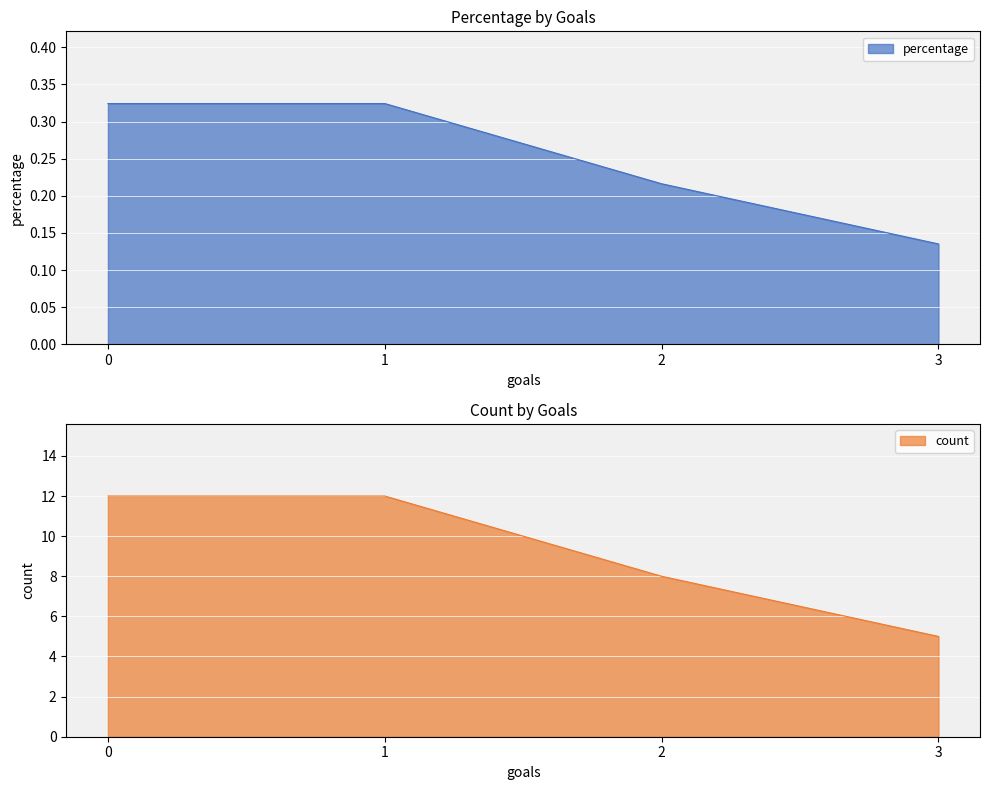

What is the average value of the percentage series?

0.2